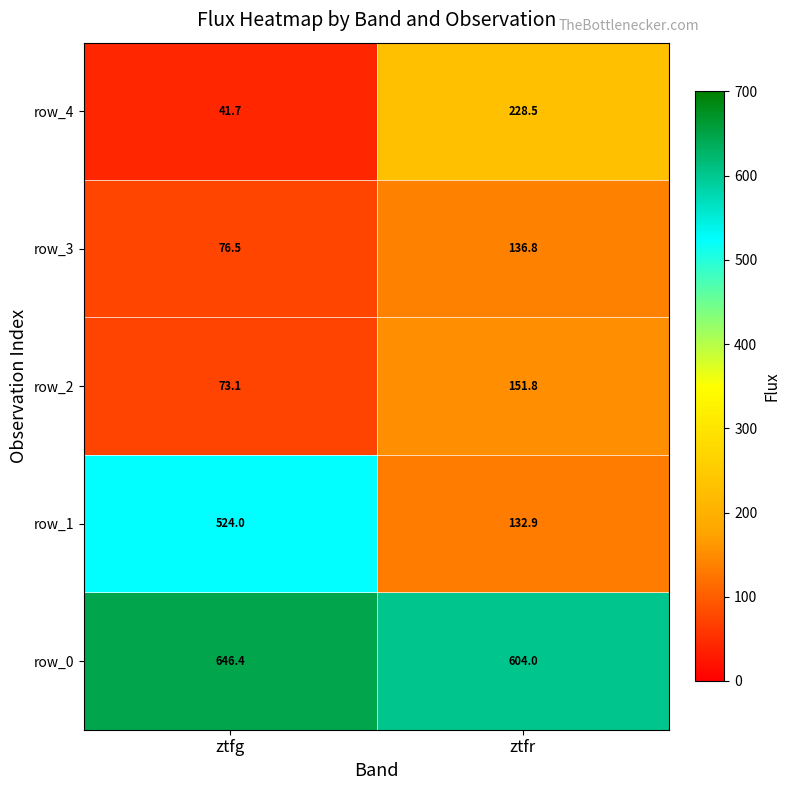

Which series changed the most between ztfg and ztfr?

row_1